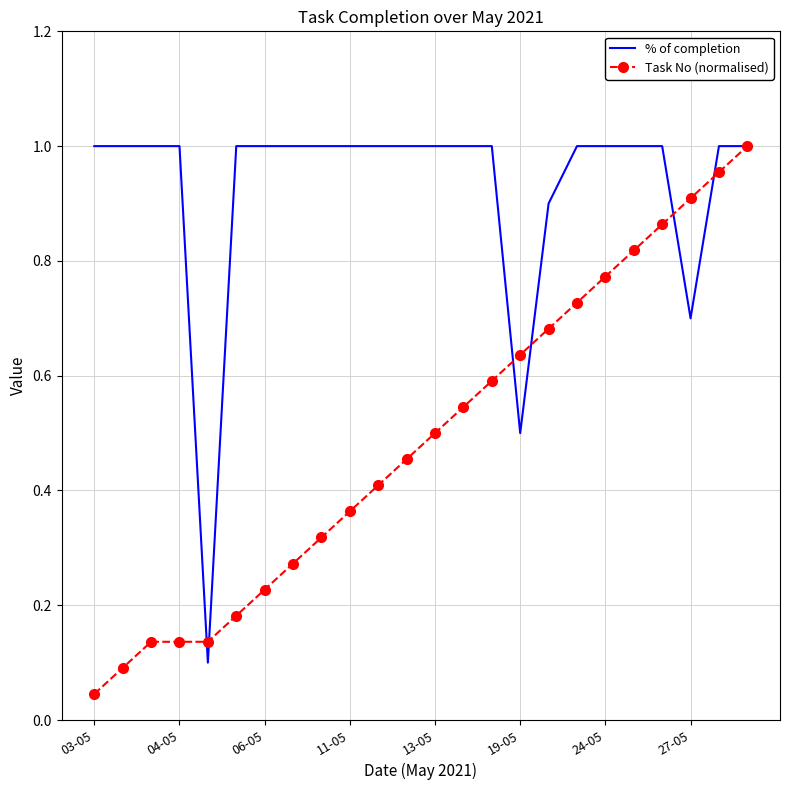

Count the number of data series in this chart.

2